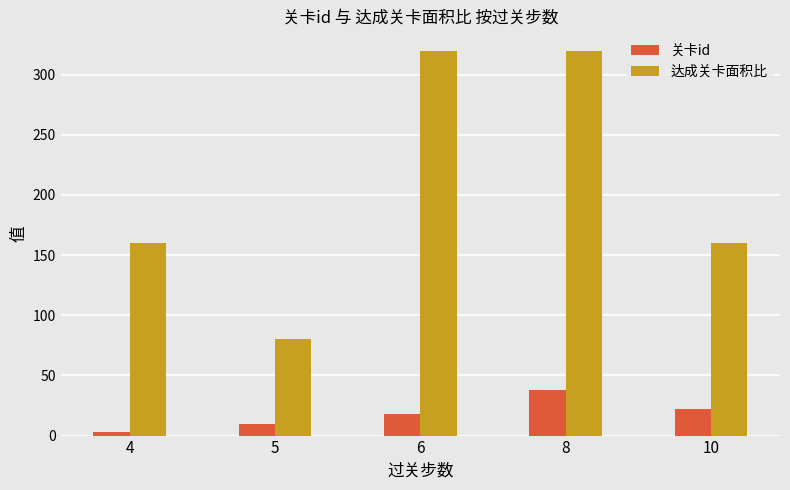

Rank the series by their average value, from lowest to highest.

关卡id, 达成关卡面积比